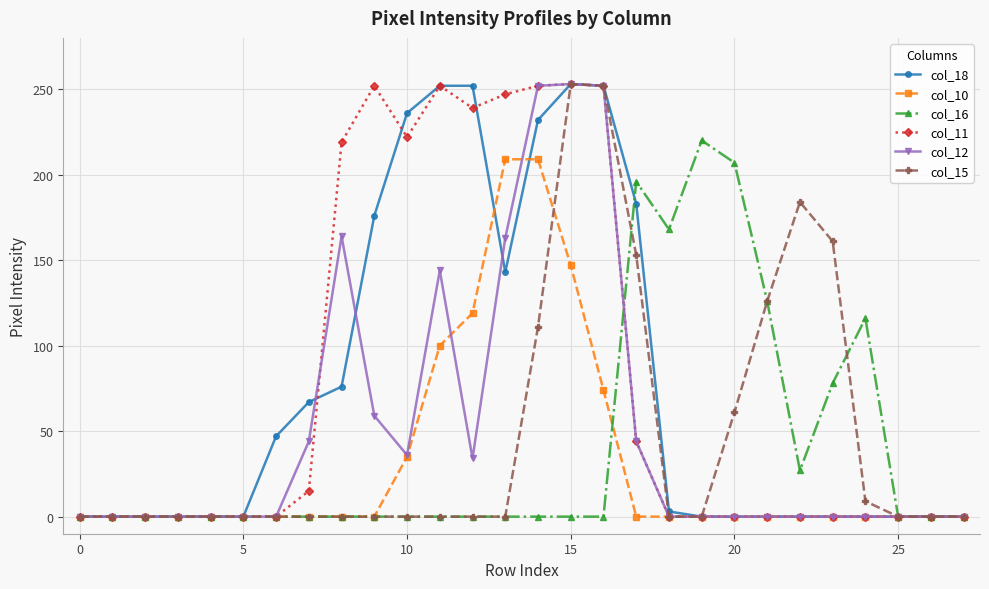

What is the maximum value for col_12?

253